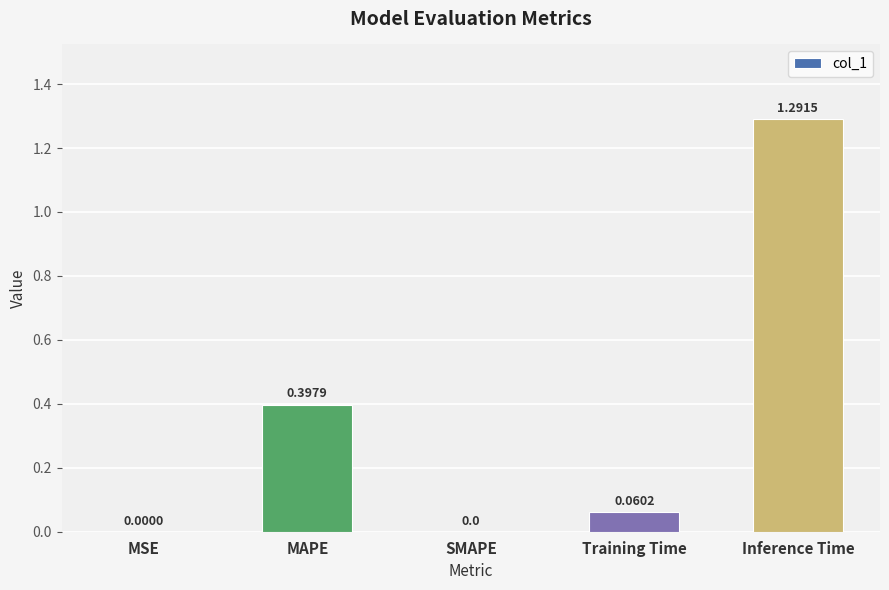

At which category does the chart reach its peak across all series?

Inference Time